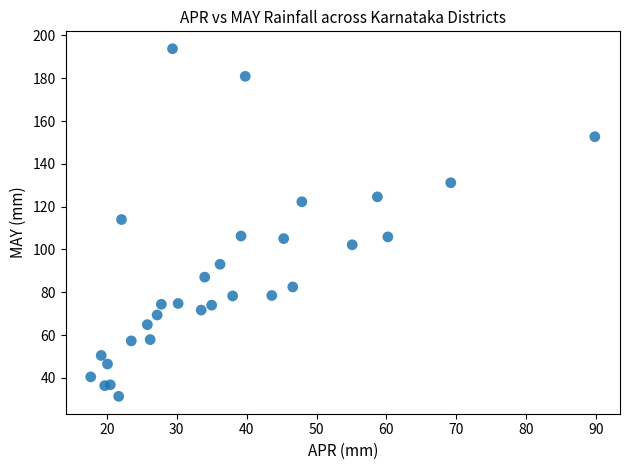

What is the range of X values (max minus min)?

72.1